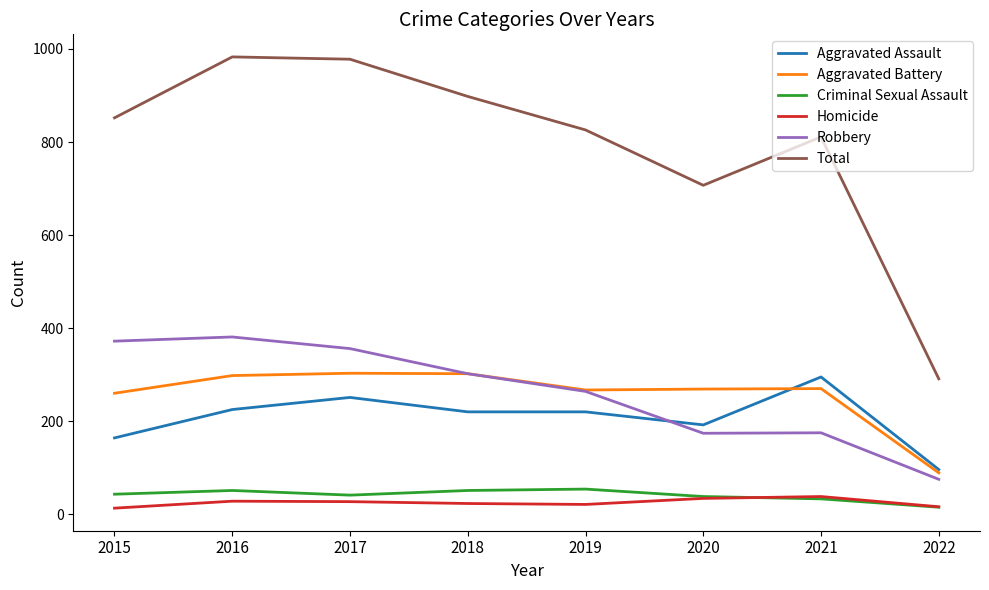

How many lines are shown in the chart?

6